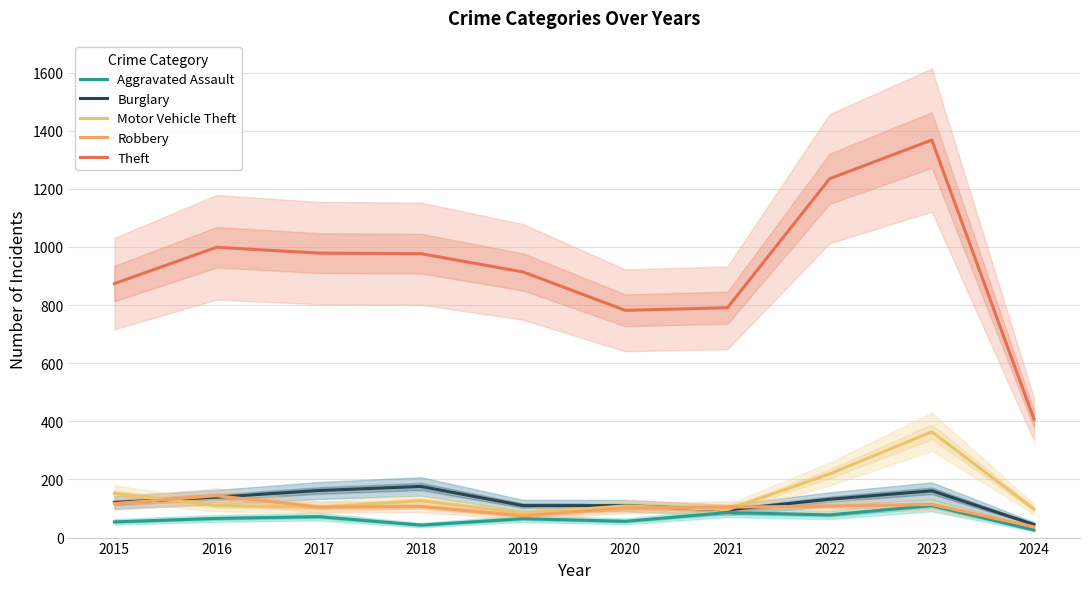

How many interior local valleys does the Motor Vehicle Theft series have?

3